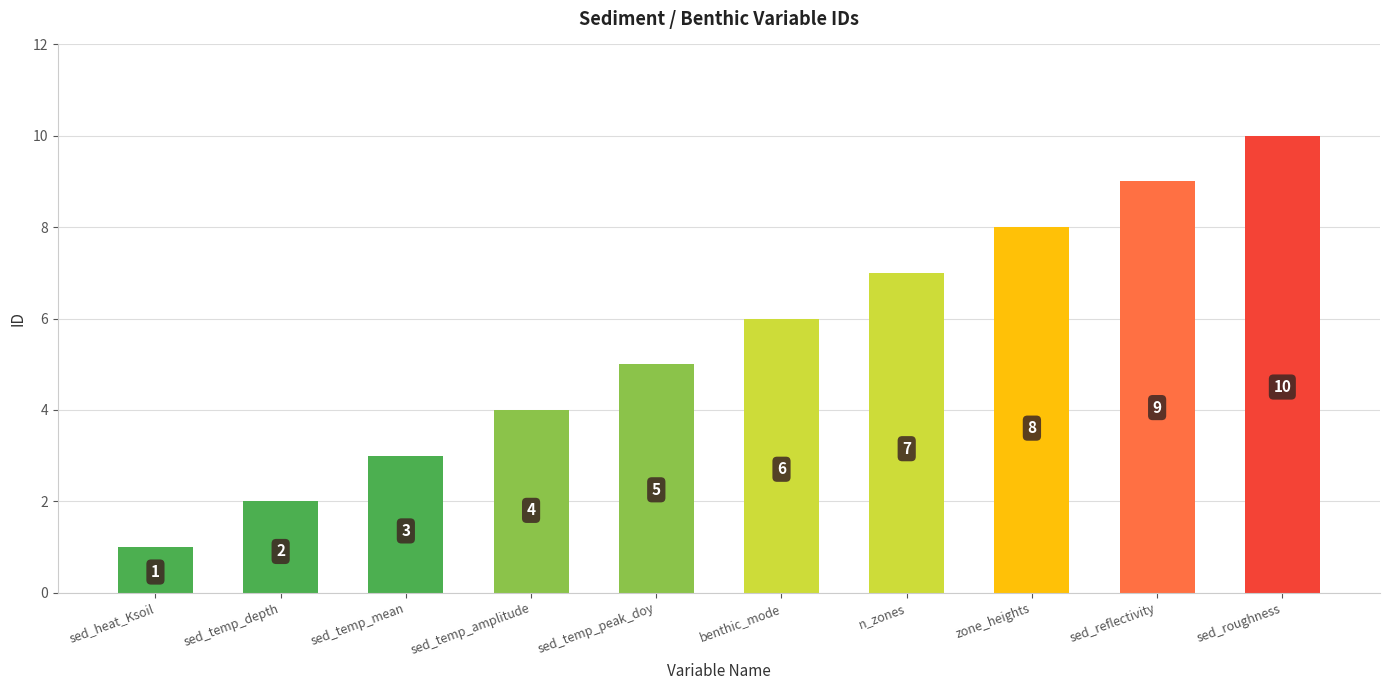

What is the ratio of the value at sed_roughness to the value at sed_temp_peak_doy?

2.0